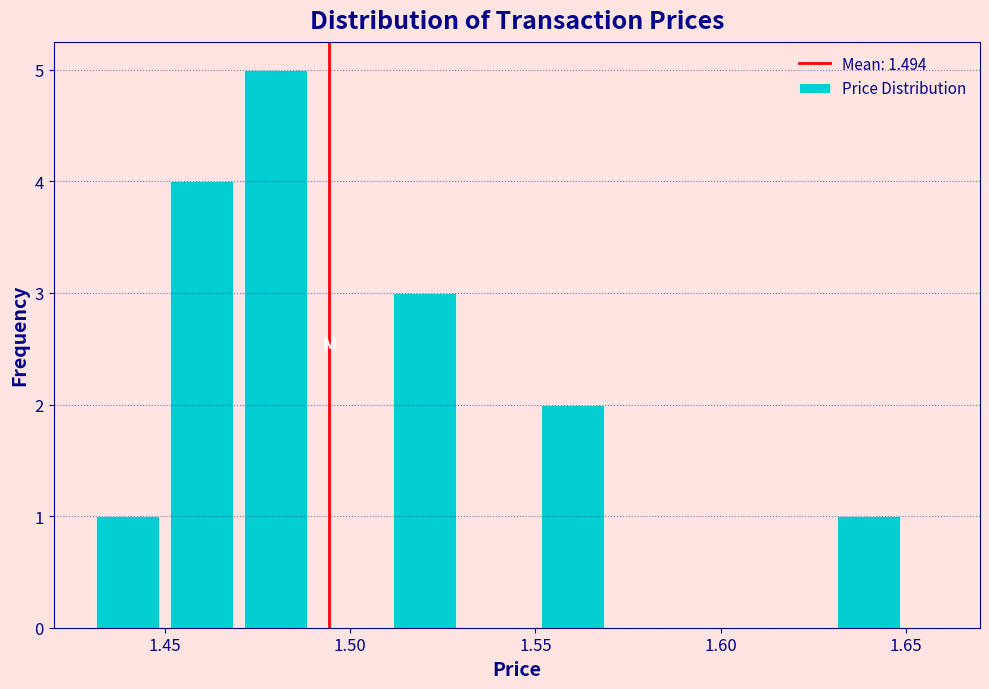

Over which range of the x-axis is the bar tallest?

1.47 to 1.49